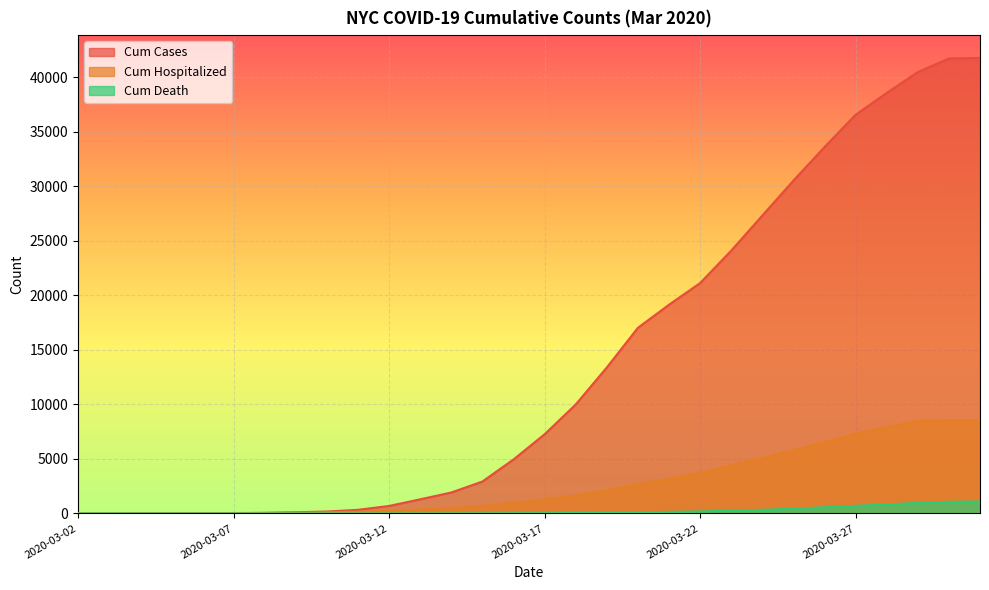

Reading right to left, what are all the values shown in this chart?

Cum Cases: 41769	41715	40474	38559	36555	33595	30518	27309	24096	21120	19138	17018	13379	9986	7257	4946	2924	1920	1294	687	332	176	106	53	33	22	14	12	3	1
Cum Hospitalized: 8537	8537	8470	7916	7304	6535	5790	5069	4413	3711	3182	2673	2113	1640	1286	971	685	501	347	230	154	108	72	45	27	18	13	9	6	1
Cum Death: 1091	1068	963	827	695	565	430	331	257	184	140	108	66	44	24	17	8	3	1	1	1	0	0	0	0	0	0	0	0	0